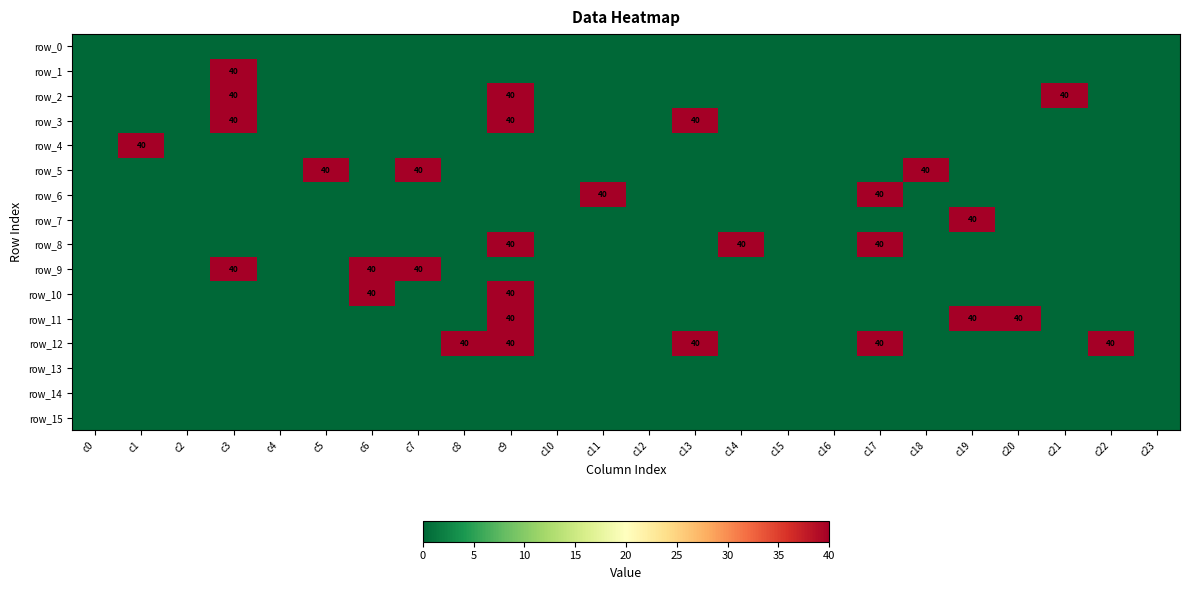

Reading left to right, extract all data points from this chart.

row_0: c0=0	c1=0	c2=0	c3=0	c4=0	c5=0	c6=0	c7=0	c8=0	c9=0	c10=0	c11=0	c12=0	c13=0	c14=0	c15=0	c16=0	c17=0	c18=0	c19=0	c20=0	c21=0	c22=0	c23=0
row_1: c0=0	c1=0	c2=0	c3=40	c4=0	c5=0	c6=0	c7=0	c8=0	c9=0	c10=0	c11=0	c12=0	c13=0	c14=0	c15=0	c16=0	c17=0	c18=0	c19=0	c20=0	c21=0	c22=0	c23=0
row_2: c0=0	c1=0	c2=0	c3=40	c4=0	c5=0	c6=0	c7=0	c8=0	c9=40	c10=0	c11=0	c12=0	c13=0	c14=0	c15=0	c16=0	c17=0	c18=0	c19=0	c20=0	c21=40	c22=0	c23=0
row_3: c0=0	c1=0	c2=0	c3=40	c4=0	c5=0	c6=0	c7=0	c8=0	c9=40	c10=0	c11=0	c12=0	c13=40	c14=0	c15=0	c16=0	c17=0	c18=0	c19=0	c20=0	c21=0	c22=0	c23=0
row_4: c0=0	c1=40	c2=0	c3=0	c4=0	c5=0	c6=0	c7=0	c8=0	c9=0	c10=0	c11=0	c12=0	c13=0	c14=0	c15=0	c16=0	c17=0	c18=0	c19=0	c20=0	c21=0	c22=0	c23=0
row_5: c0=0	c1=0	c2=0	c3=0	c4=0	c5=40	c6=0	c7=40	c8=0	c9=0	c10=0	c11=0	c12=0	c13=0	c14=0	c15=0	c16=0	c17=0	c18=40	c19=0	c20=0	c21=0	c22=0	c23=0
row_6: c0=0	c1=0	c2=0	c3=0	c4=0	c5=0	c6=0	c7=0	c8=0	c9=0	c10=0	c11=40	c12=0	c13=0	c14=0	c15=0	c16=0	c17=40	c18=0	c19=0	c20=0	c21=0	c22=0	c23=0
row_7: c0=0	c1=0	c2=0	c3=0	c4=0	c5=0	c6=0	c7=0	c8=0	c9=0	c10=0	c11=0	c12=0	c13=0	c14=0	c15=0	c16=0	c17=0	c18=0	c19=40	c20=0	c21=0	c22=0	c23=0
row_8: c0=0	c1=0	c2=0	c3=0	c4=0	c5=0	c6=0	c7=0	c8=0	c9=40	c10=0	c11=0	c12=0	c13=0	c14=40	c15=0	c16=0	c17=40	c18=0	c19=0	c20=0	c21=0	c22=0	c23=0
row_9: c0=0	c1=0	c2=0	c3=40	c4=0	c5=0	c6=40	c7=40	c8=0	c9=0	c10=0	c11=0	c12=0	c13=0	c14=0	c15=0	c16=0	c17=0	c18=0	c19=0	c20=0	c21=0	c22=0	c23=0
row_10: c0=0	c1=0	c2=0	c3=0	c4=0	c5=0	c6=40	c7=0	c8=0	c9=40	c10=0	c11=0	c12=0	c13=0	c14=0	c15=0	c16=0	c17=0	c18=0	c19=0	c20=0	c21=0	c22=0	c23=0
row_11: c0=0	c1=0	c2=0	c3=0	c4=0	c5=0	c6=0	c7=0	c8=0	c9=40	c10=0	c11=0	c12=0	c13=0	c14=0	c15=0	c16=0	c17=0	c18=0	c19=40	c20=40	c21=0	c22=0	c23=0
row_12: c0=0	c1=0	c2=0	c3=0	c4=0	c5=0	c6=0	c7=0	c8=40	c9=40	c10=0	c11=0	c12=0	c13=40	c14=0	c15=0	c16=0	c17=40	c18=0	c19=0	c20=0	c21=0	c22=40	c23=0
row_13: c0=0	c1=0	c2=0	c3=0	c4=0	c5=0	c6=0	c7=0	c8=0	c9=0	c10=0	c11=0	c12=0	c13=0	c14=0	c15=0	c16=0	c17=0	c18=0	c19=0	c20=0	c21=0	c22=0	c23=0
row_14: c0=0	c1=0	c2=0	c3=0	c4=0	c5=0	c6=0	c7=0	c8=0	c9=0	c10=0	c11=0	c12=0	c13=0	c14=0	c15=0	c16=0	c17=0	c18=0	c19=0	c20=0	c21=0	c22=0	c23=0
row_15: c0=0	c1=0	c2=0	c3=0	c4=0	c5=0	c6=0	c7=0	c8=0	c9=0	c10=0	c11=0	c12=0	c13=0	c14=0	c15=0	c16=0	c17=0	c18=0	c19=0	c20=0	c21=0	c22=0	c23=0